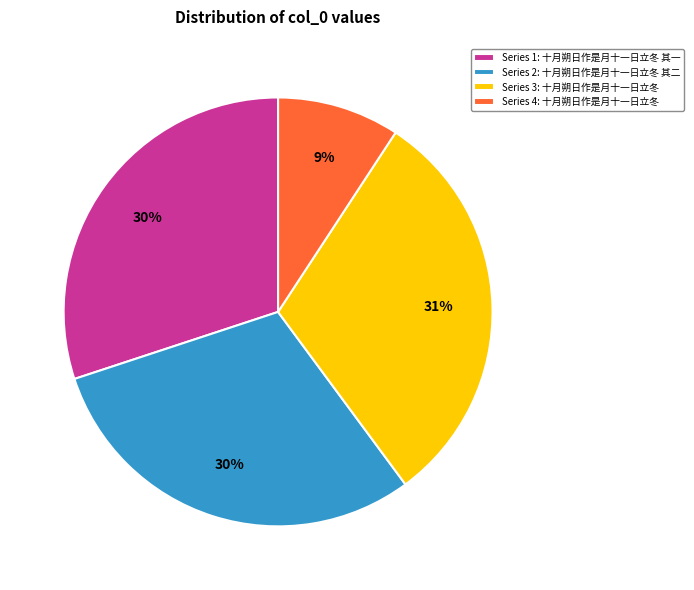

How many segments does this pie chart have?

4